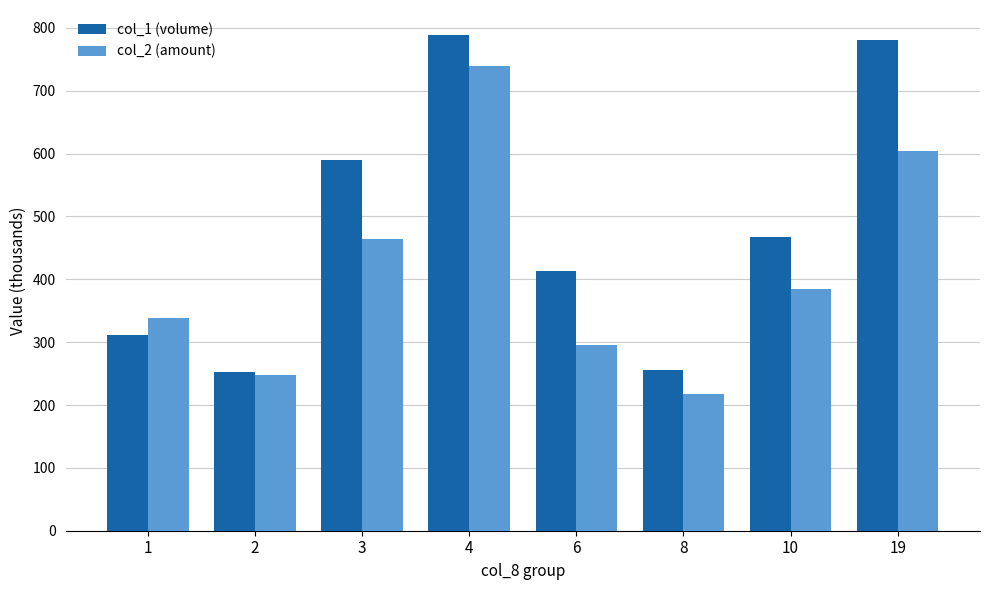

Is the value of col_1 (volume) at 4 greater than the value of col_2 (amount) at 8?

Yes